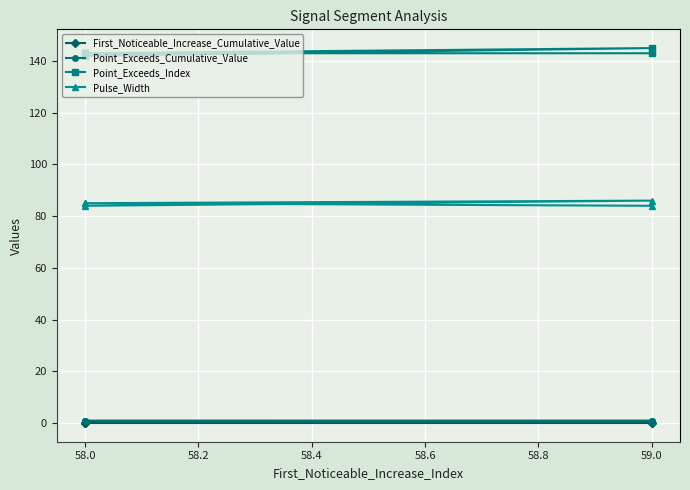

True or false: Point_Exceeds_Cumulative_Value and Point_Exceeds_Index intersect in this chart.

False